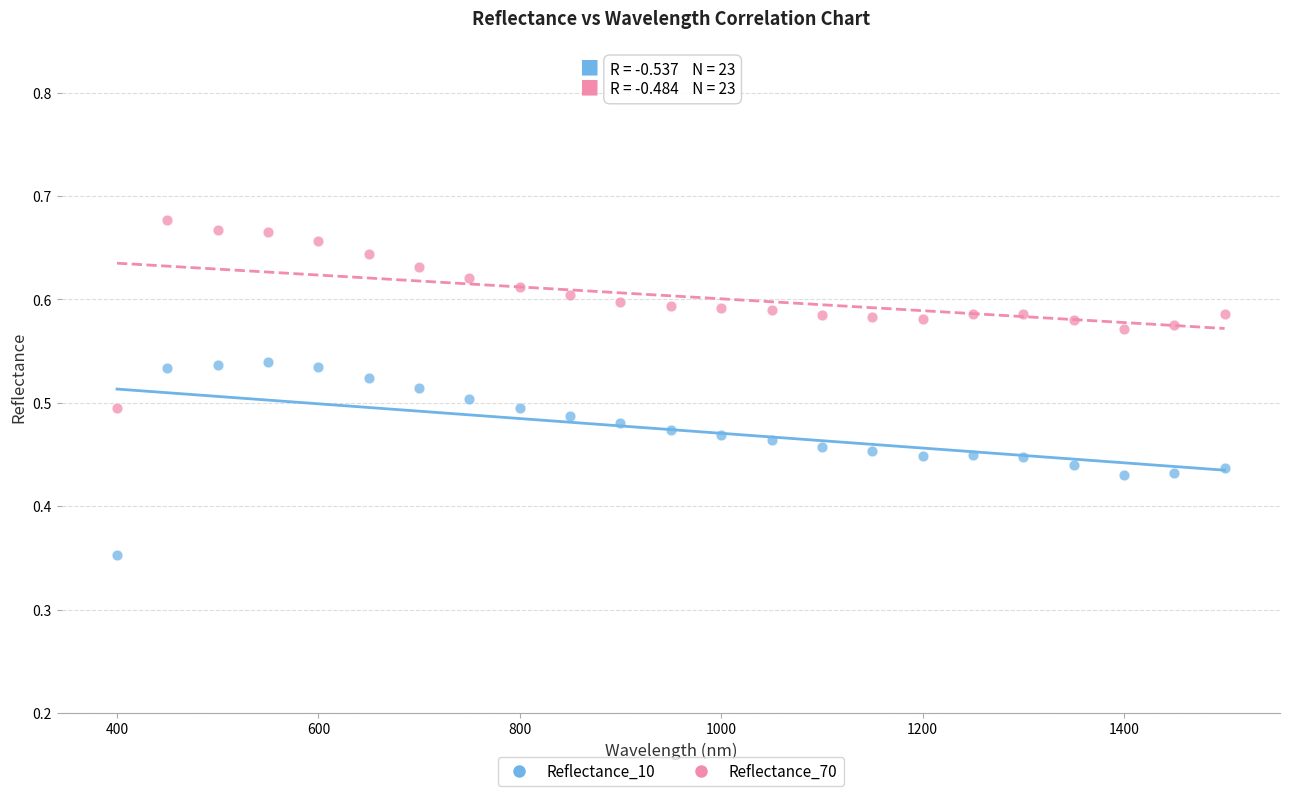

Which series contains the highest Y value?

Reflectance_70